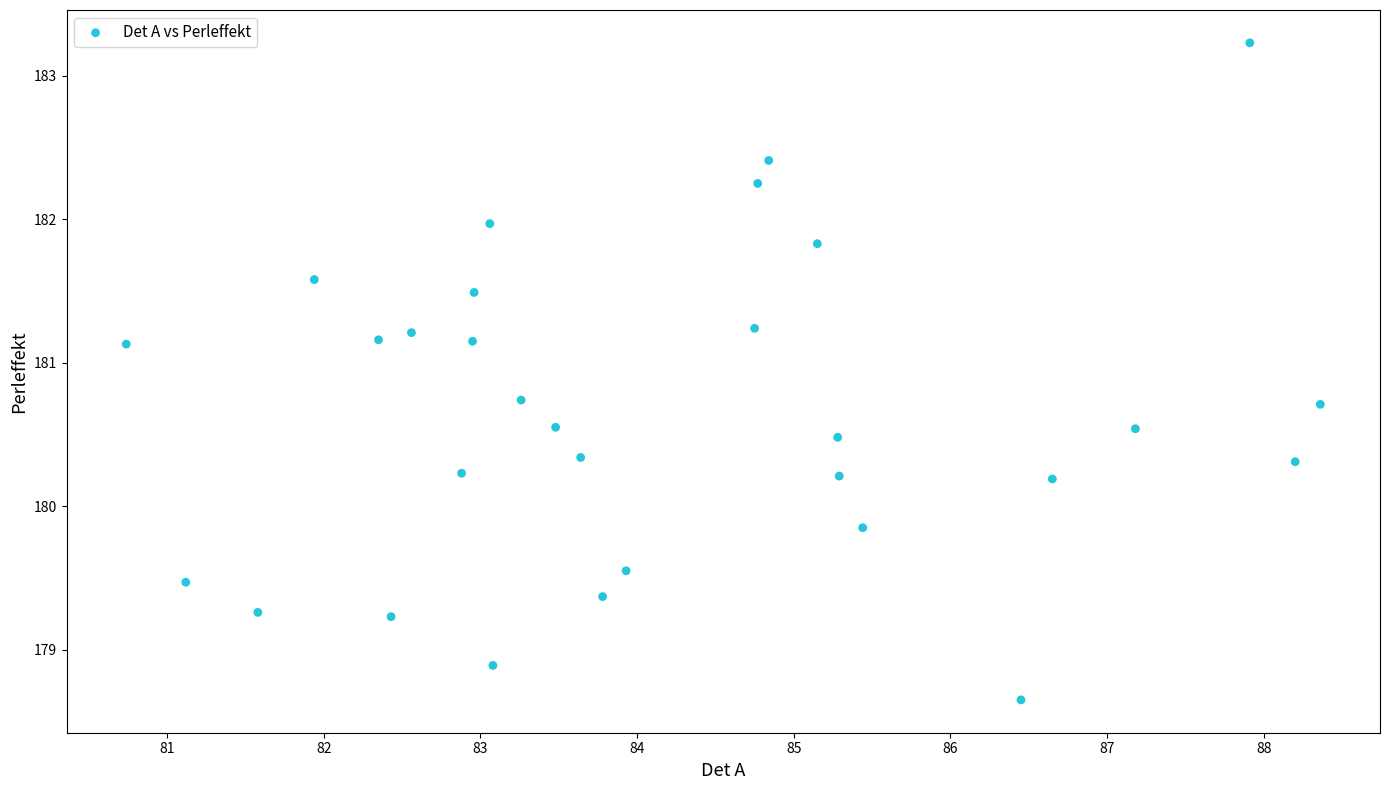

What is the range of X values (max minus min)?

7.6